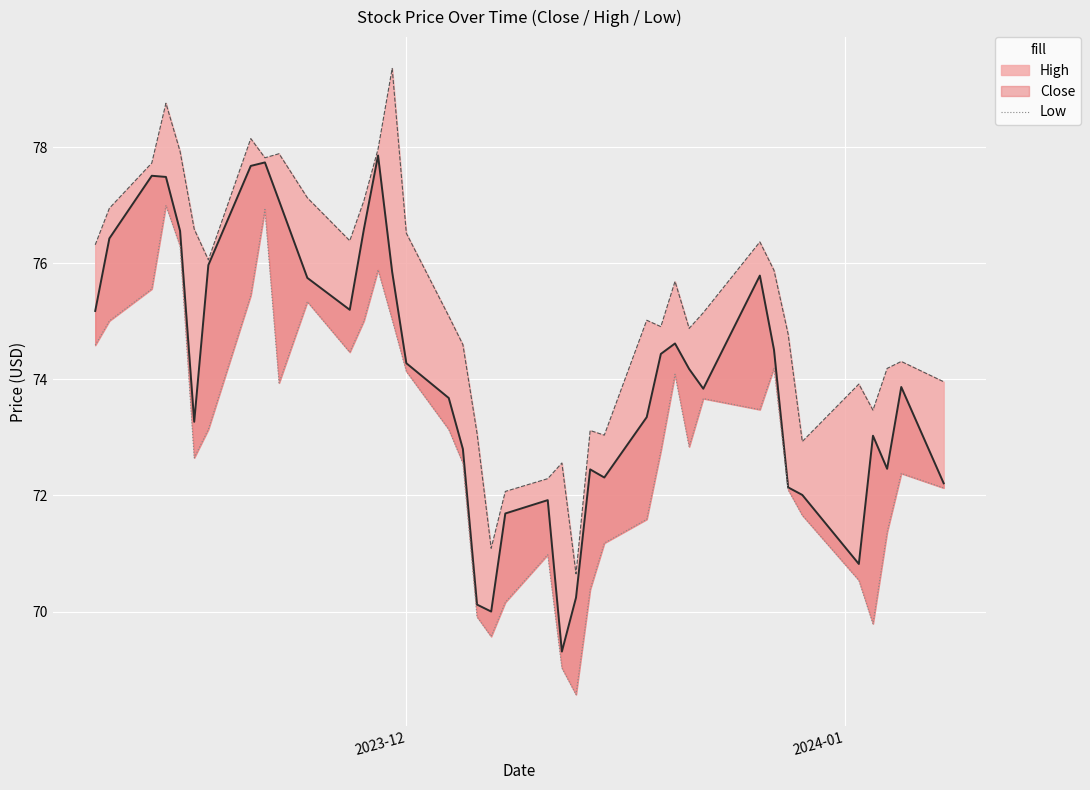

Is the value of High_line at 30 greater than the value of Close_line at 21?

Yes